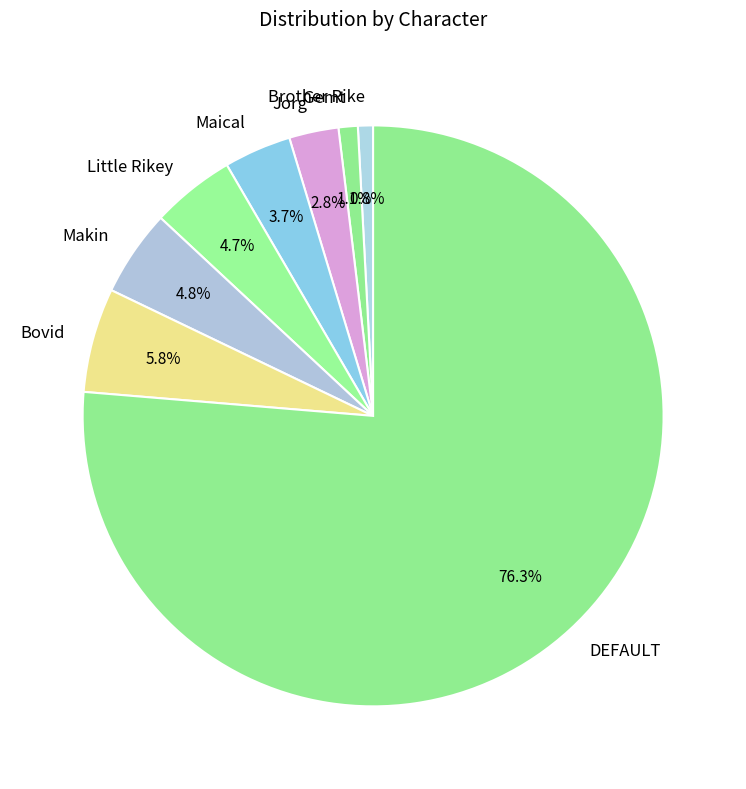

What percentage is the Maical slice, to the nearest percent?

4%